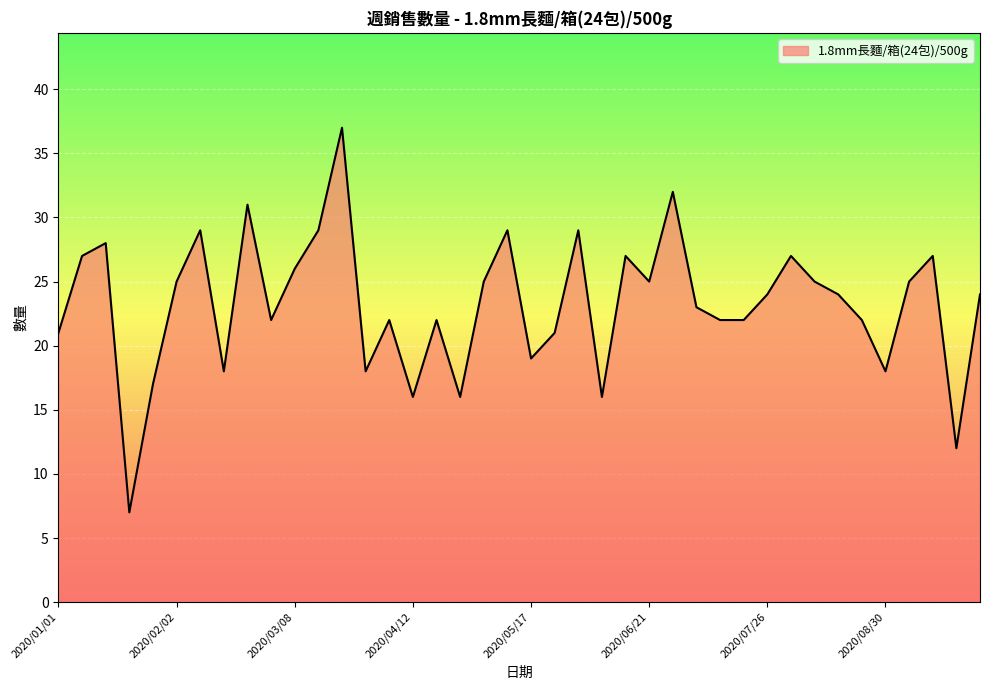

What is the smallest value displayed?

7